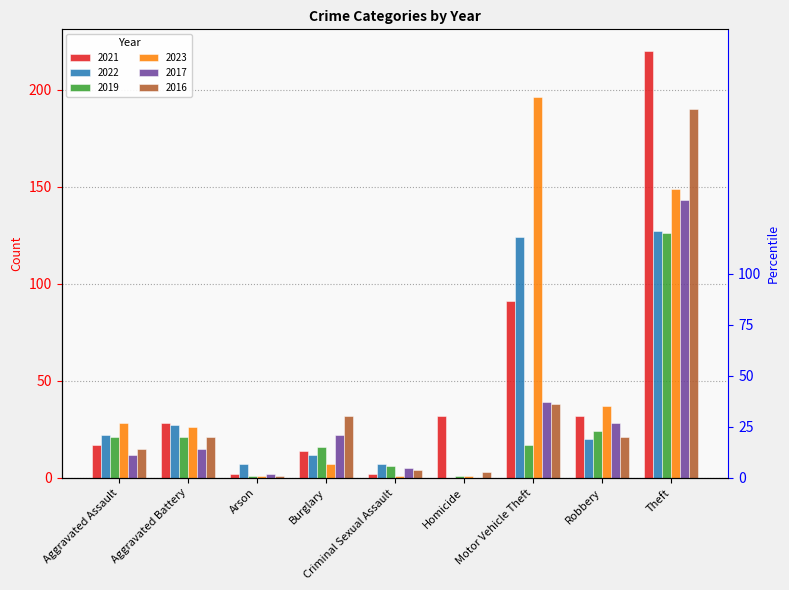

What is the average value of the 2017 series?

30